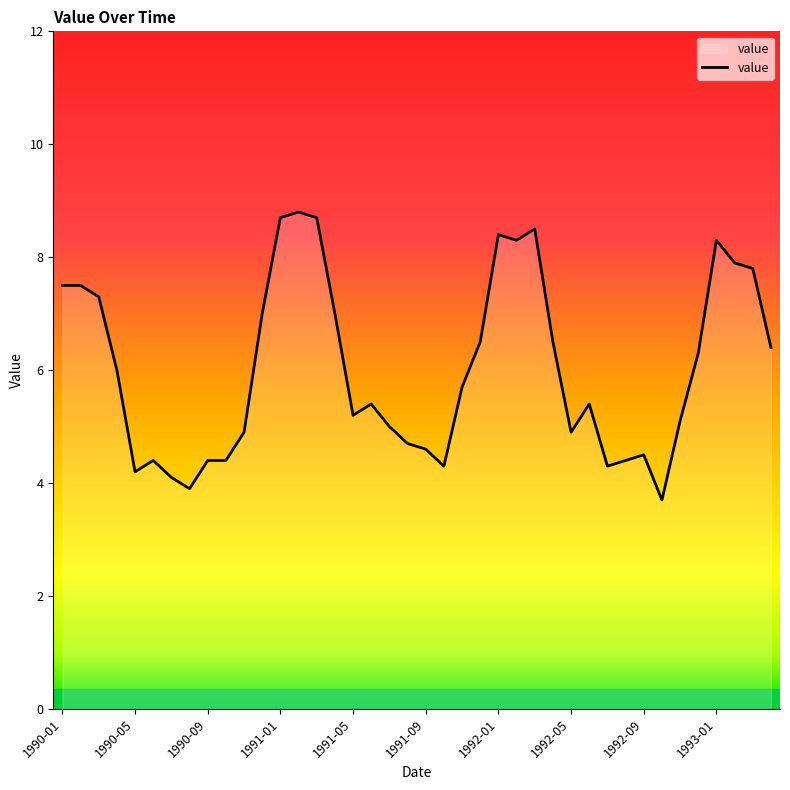

What is the difference between the maximum and minimum values?

5.1